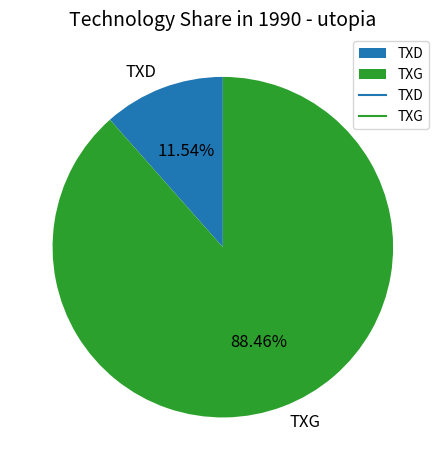

To the nearest percent, what is the average slice percentage?

50%